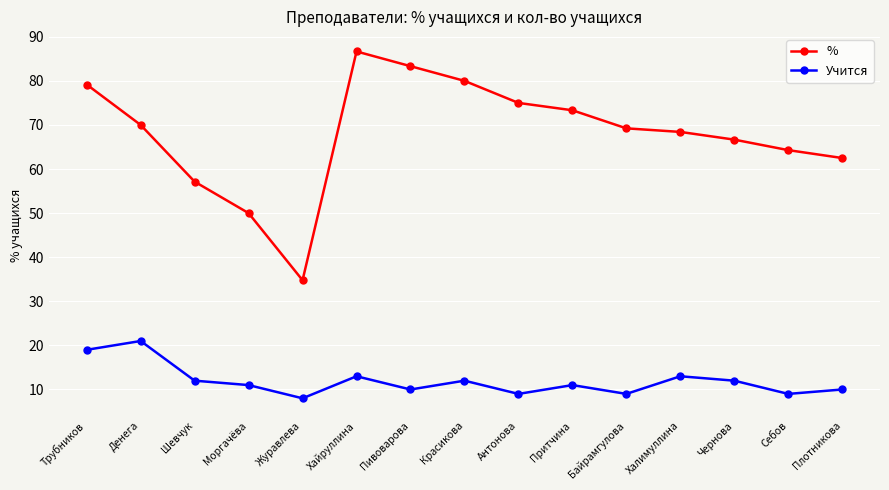

At which label does Учится reach its minimum?

Журавлева